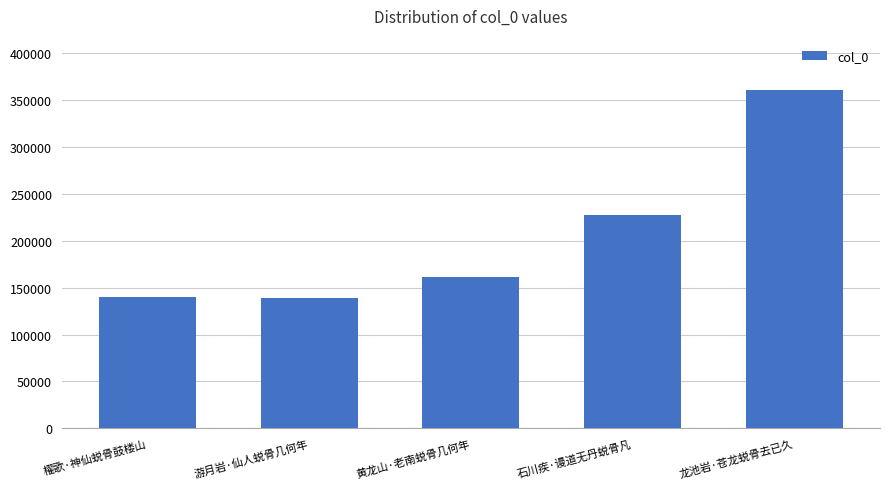

How many bars are there in total?

5